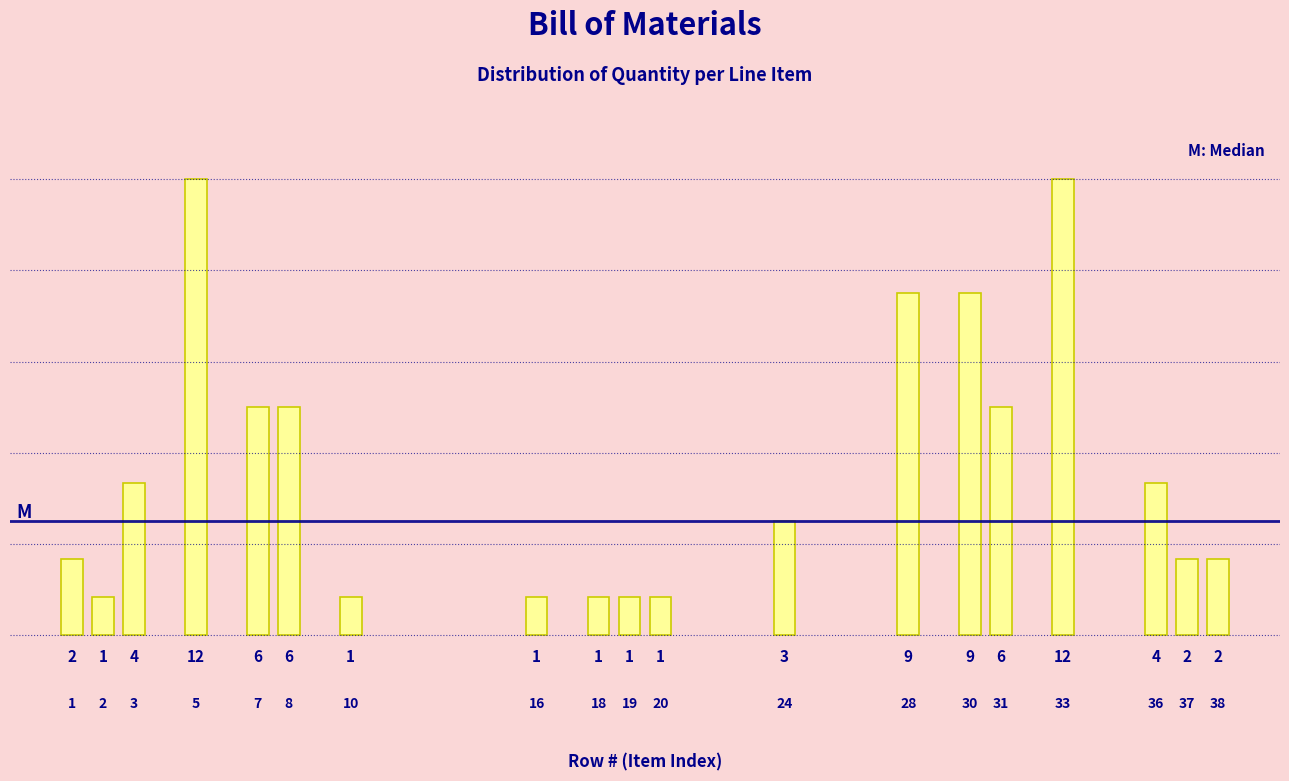

Reading left to right, list all the values displayed in this chart.

2	1	4	12	6	6	1	1	1	1	1	3	9	9	6	12	4	2	2